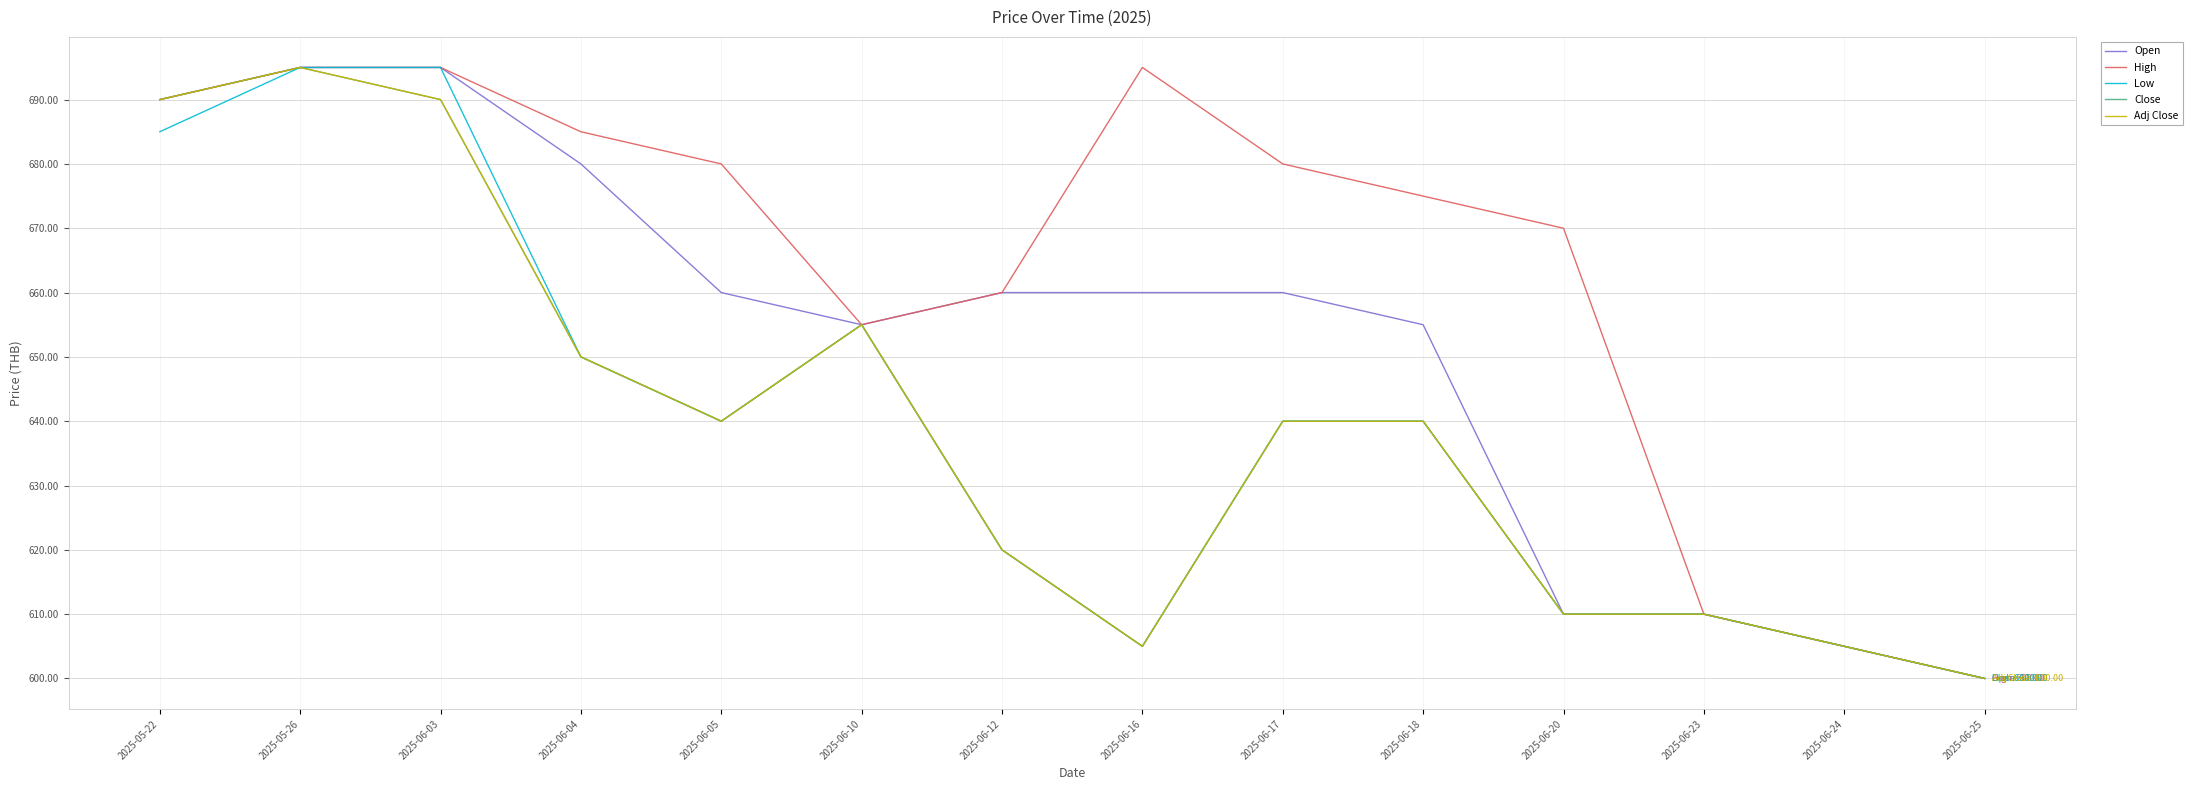

Does the chart have visible grid lines?

Yes